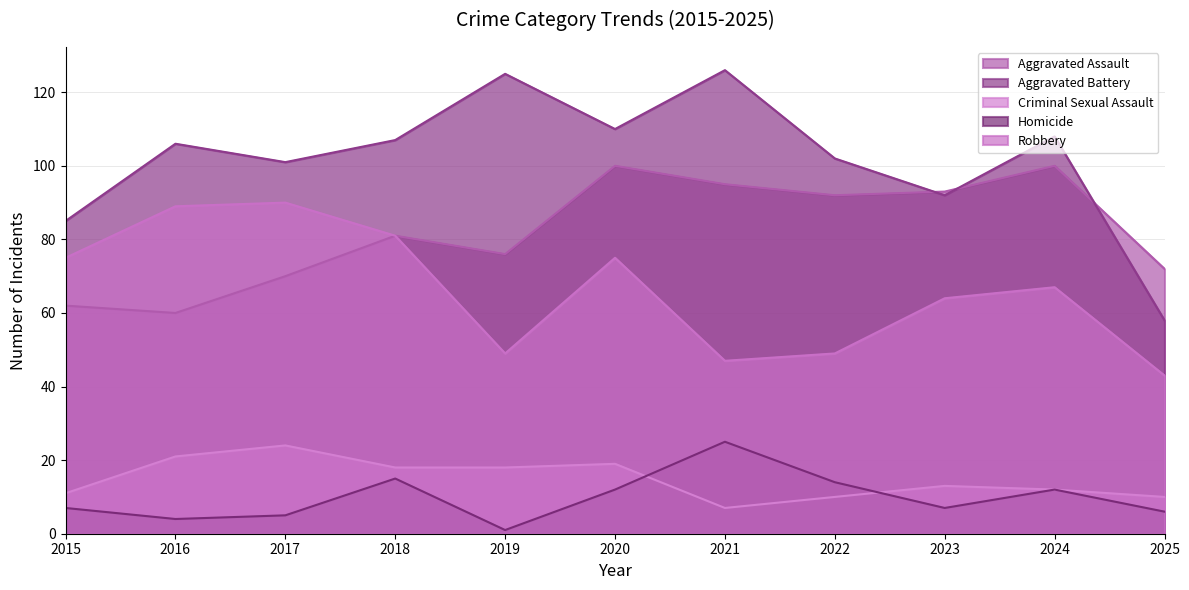

At 2025, list the series in order from smallest to largest.

Homicide, Criminal Sexual Assault, Robbery, Aggravated Battery, Aggravated Assault